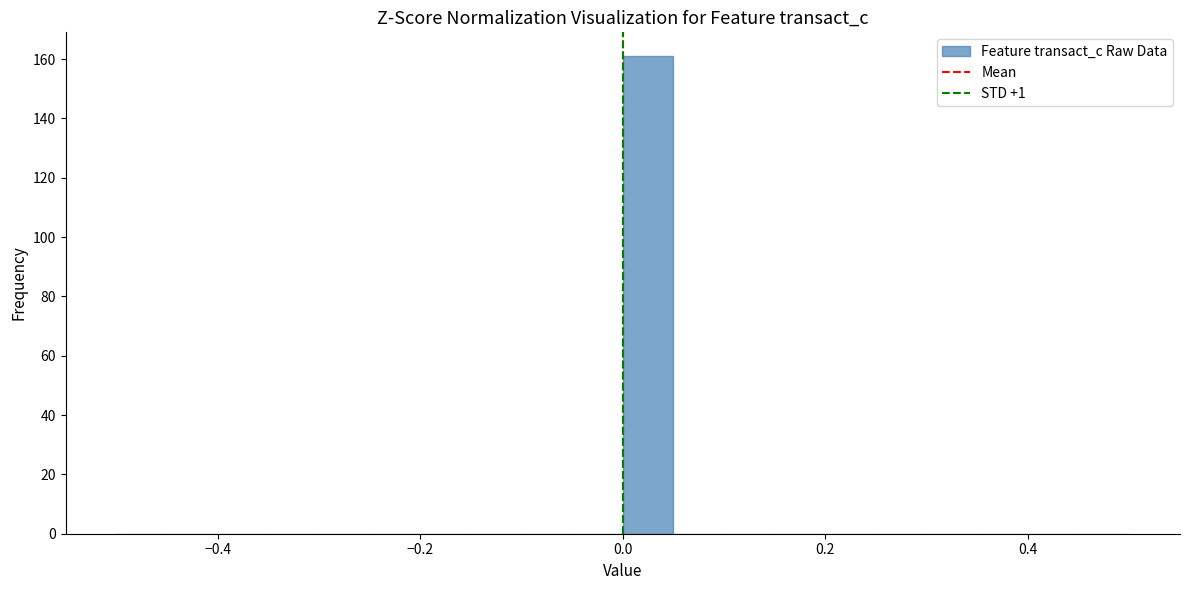

Read against the x-axis, roughly where is the centre of the tallest bar?

0.02